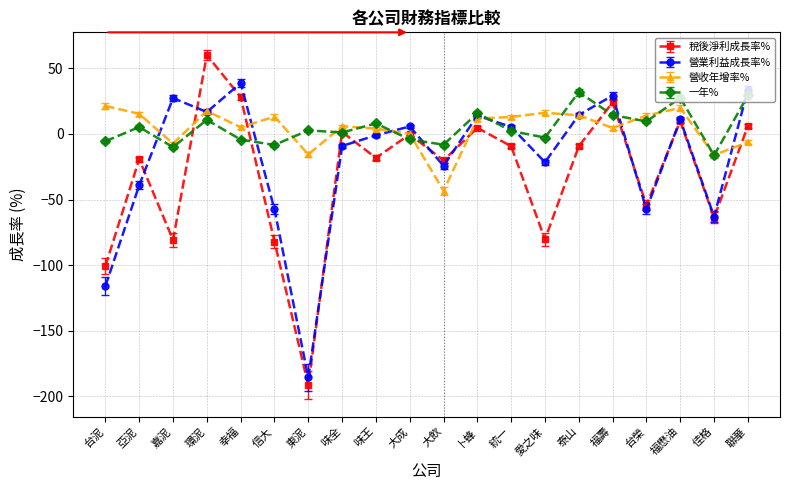

Which series has the largest range (max minus min)?

稅後淨利成長率%